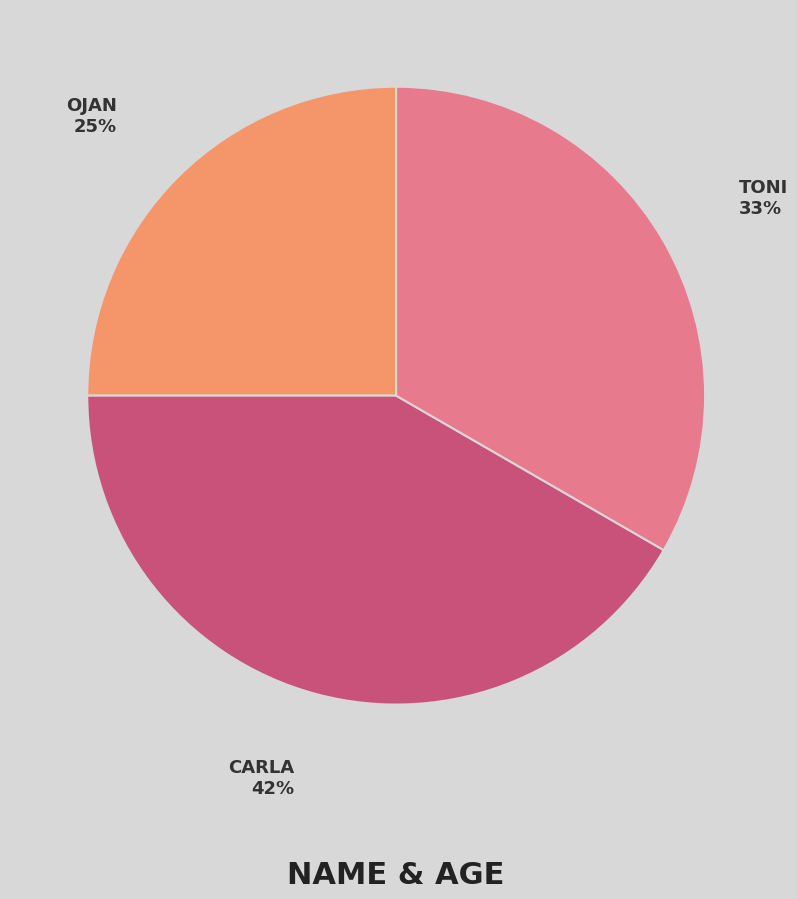

How many segments does this pie chart have?

3